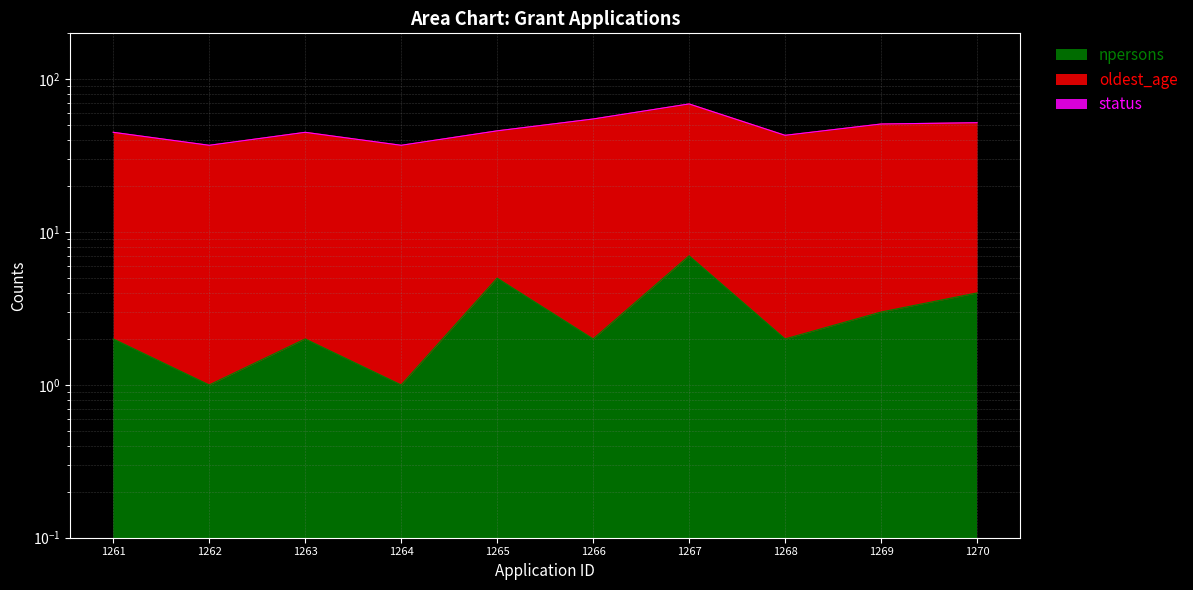

Where is npersons nearest to the value 4?

1270